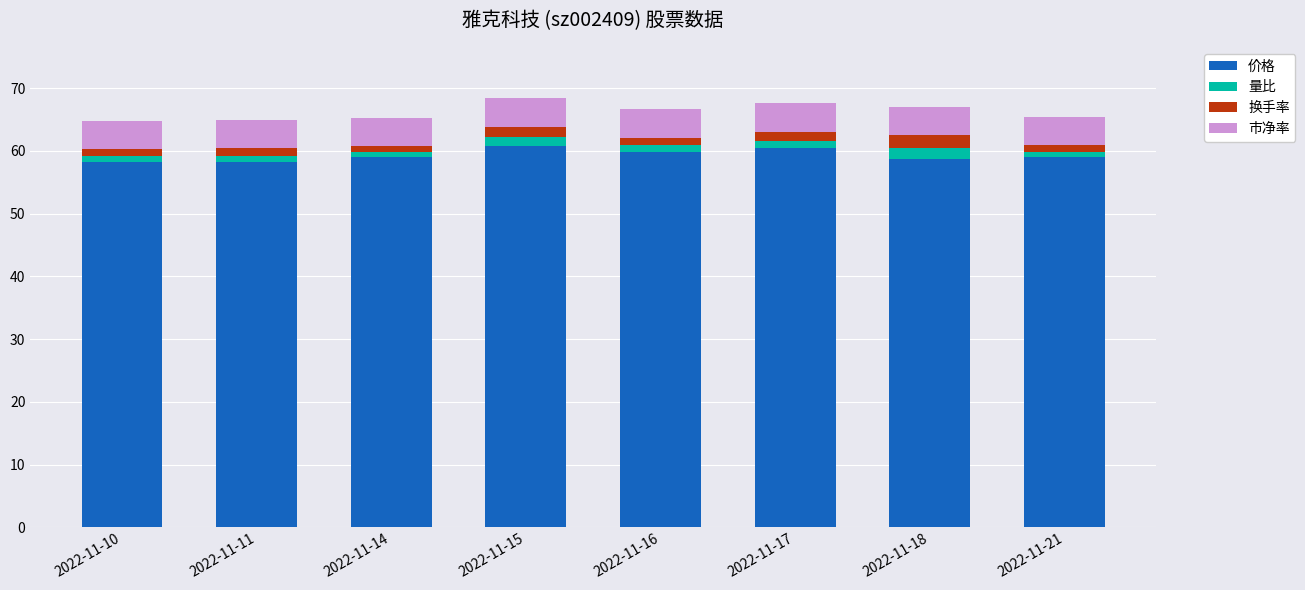

What is the lowest value of the 价格 series?

58.3